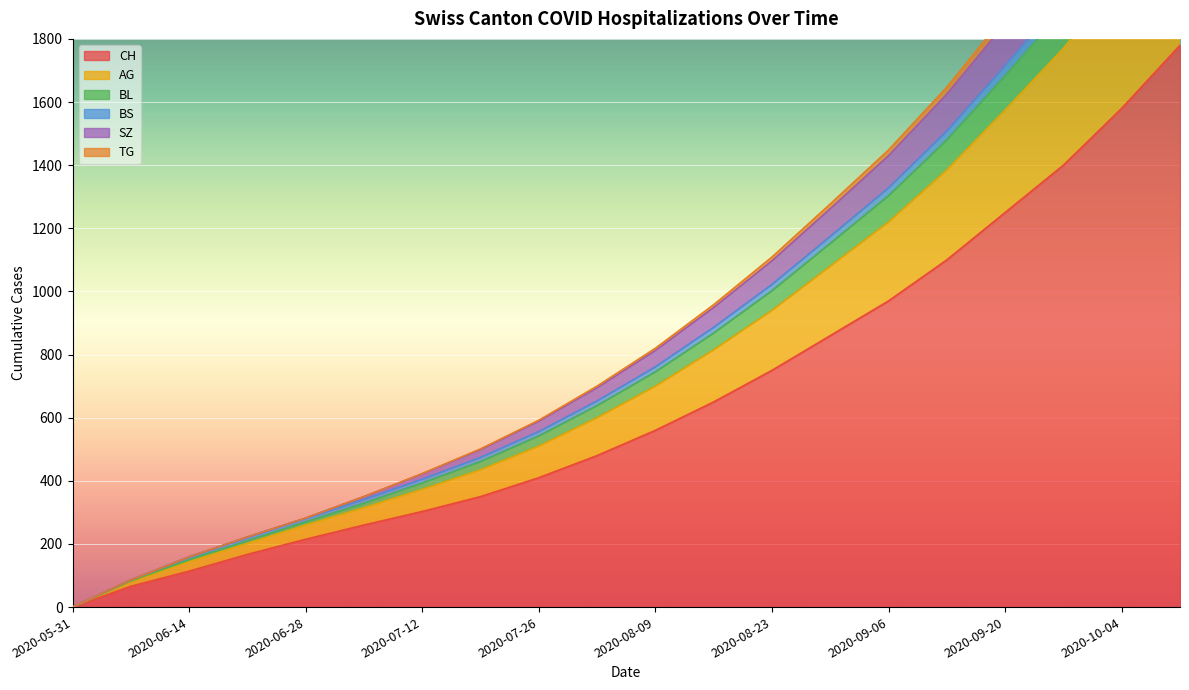

Reading right to left, extract all data points from this chart.

CH: 2020-10-11=1780	2020-10-04=1580	2020-09-27=1400	2020-09-20=1250	2020-09-13=1100	2020-09-06=970	2020-08-30=860	2020-08-23=750	2020-08-16=650	2020-08-09=560	2020-08-02=480	2020-07-26=410	2020-07-19=350	2020-07-12=303	2020-07-05=260	2020-06-28=215	2020-06-21=167	2020-06-14=114	2020-06-07=66	2020-05-31=0
AG: 2020-10-11=2695	2020-10-04=2389	2020-09-27=2112	2020-09-20=1875	2020-09-13=1647	2020-09-06=1448	2020-08-30=1277	2020-08-23=1109	2020-08-16=958	2020-08-09=820	2020-08-02=700	2020-07-26=592	2020-07-19=501	2020-07-12=423	2020-07-05=350	2020-06-28=282	2020-06-21=222	2020-06-14=159	2020-06-07=86	2020-05-31=0
BL: 2020-10-11=2653	2020-10-04=2353	2020-09-27=2081	2020-09-20=1849	2020-09-13=1625	2020-09-06=1430	2020-08-30=1262	2020-08-23=1097	2020-08-16=949	2020-08-09=813	2020-08-02=695	2020-07-26=589	2020-07-19=499	2020-07-12=422	2020-07-05=350	2020-06-28=282	2020-06-21=222	2020-06-14=159	2020-06-07=86	2020-05-31=0
BS: 2020-10-11=2459	2020-10-04=2181	2020-09-27=1929	2020-09-20=1715	2020-09-13=1508	2020-09-06=1328	2020-08-30=1174	2020-08-23=1022	2020-08-16=886	2020-08-09=761	2020-08-02=653	2020-07-26=556	2020-07-19=474	2020-07-12=405	2020-07-05=341	2020-06-28=281	2020-06-21=221	2020-06-14=159	2020-06-07=86	2020-05-31=0
SZ: 2020-10-11=2413	2020-10-04=2140	2020-09-27=1893	2020-09-20=1683	2020-09-13=1480	2020-09-06=1303	2020-08-30=1152	2020-08-23=1002	2020-08-16=868	2020-08-09=745	2020-08-02=638	2020-07-26=542	2020-07-19=461	2020-07-12=393	2020-07-05=329	2020-06-28=270	2020-06-21=210	2020-06-14=150	2020-06-07=83	2020-05-31=0
TG: 2020-10-11=2255	2020-10-04=2000	2020-09-27=1770	2020-09-20=1575	2020-09-13=1385	2020-09-06=1220	2020-08-30=1080	2020-08-23=940	2020-08-16=815	2020-08-09=700	2020-08-02=600	2020-07-26=510	2020-07-19=435	2020-07-12=373	2020-07-05=315	2020-06-28=260	2020-06-21=202	2020-06-14=144	2020-06-07=81	2020-05-31=0